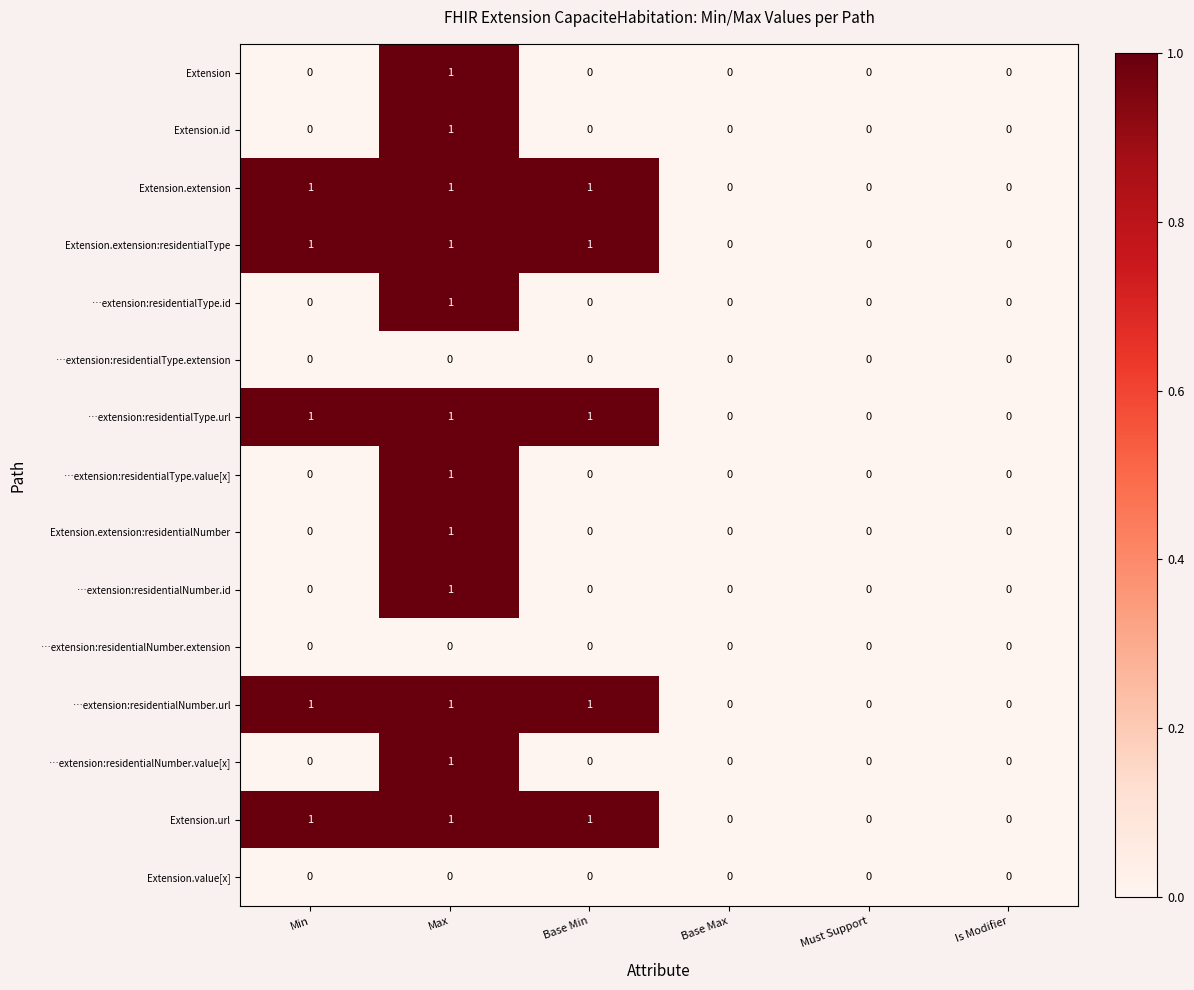

Is it true that …extension:residentialNumber.url equals -1 at Must Support?

False